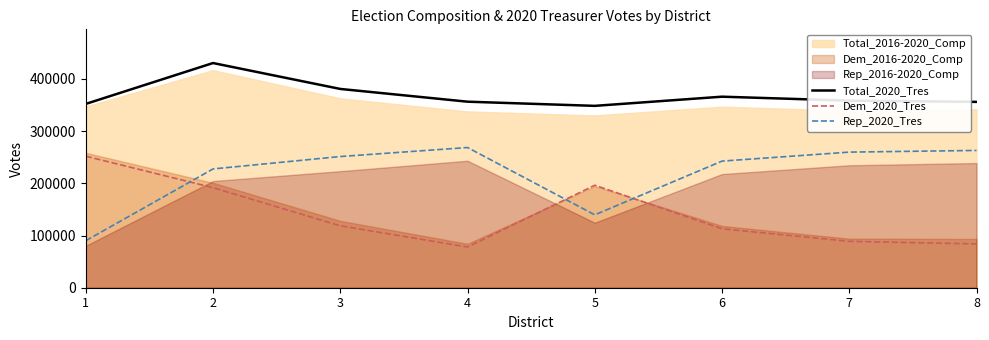

Which category has the highest value in the Dem_2020_Tres series?

1